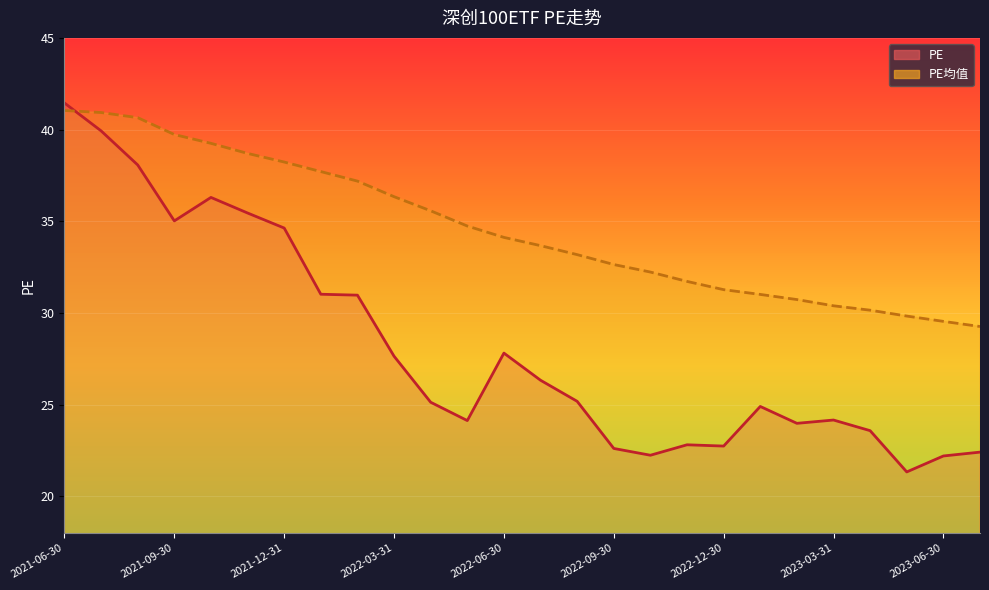

Where is PE nearest to the value 31?

2022-01-28